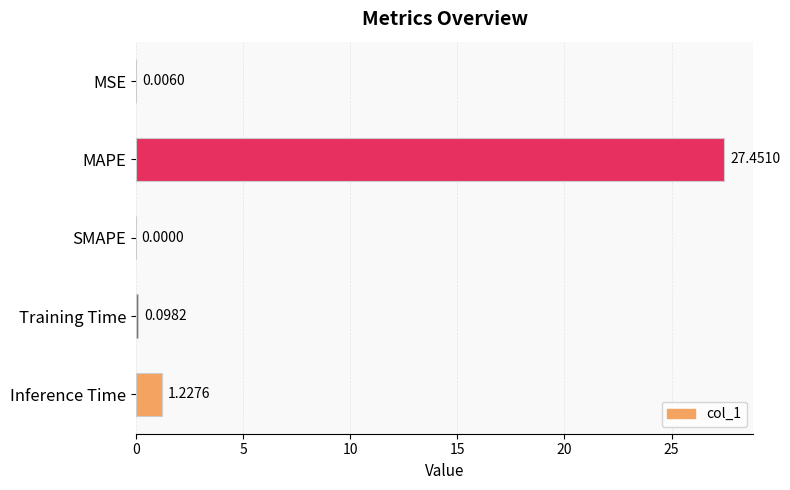

What is the sum of the values at MAPE and Training Time?

27.5